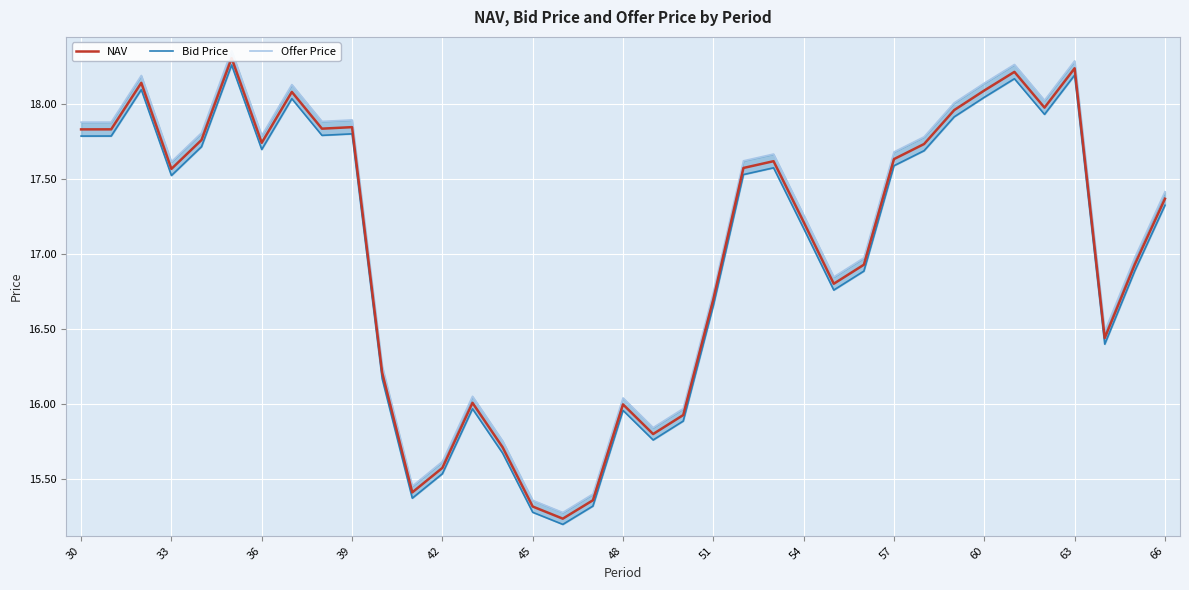

Does the chart display data point markers on the line(s)?

No